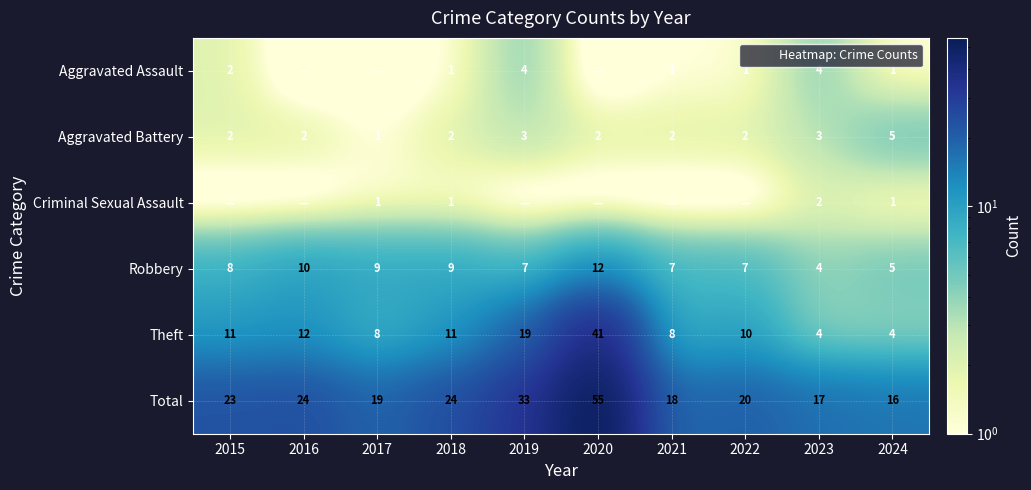

At which category does the chart reach its peak across all series?

2020